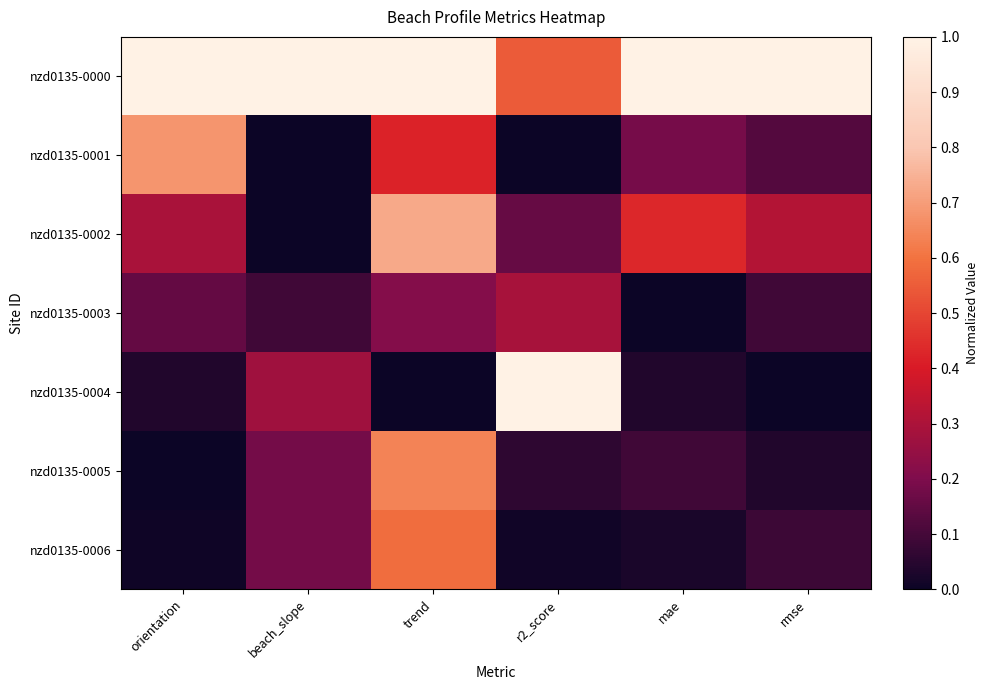

Reading right to left, list all the values displayed in this chart.

nzd0135-0000: rmse=1.0	mae=1.0	r2_score=0.5	trend=1.0	beach_slope=1.0	orientation=1.0
nzd0135-0001: rmse=0.1	mae=0.2	r2_score=0.0	trend=0.4	beach_slope=0.0	orientation=0.7
nzd0135-0002: rmse=0.3	mae=0.4	r2_score=0.2	trend=0.7	beach_slope=0.0	orientation=0.3
nzd0135-0003: rmse=0.1	mae=0.0	r2_score=0.3	trend=0.2	beach_slope=0.1	orientation=0.2
nzd0135-0004: rmse=0.0	mae=0.0	r2_score=1.0	trend=0.0	beach_slope=0.3	orientation=0.0
nzd0135-0005: rmse=0.0	mae=0.1	r2_score=0.1	trend=0.6	beach_slope=0.2	orientation=0.0
nzd0135-0006: rmse=0.1	mae=0.0	r2_score=0.0	trend=0.6	beach_slope=0.2	orientation=0.0